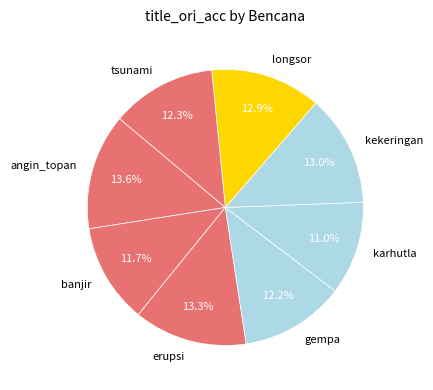

To the nearest percent, what is the combined percentage of banjir and erupsi?

25%